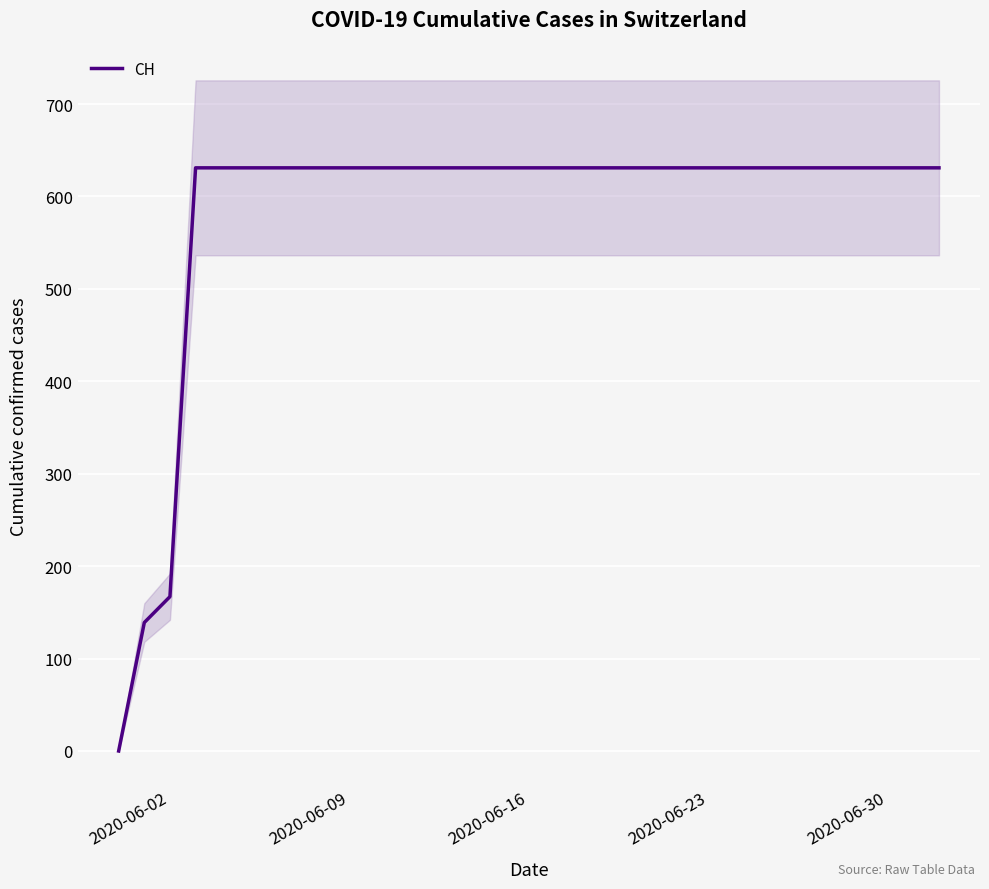

Where is CH nearest to the value 315?

2020-06-02